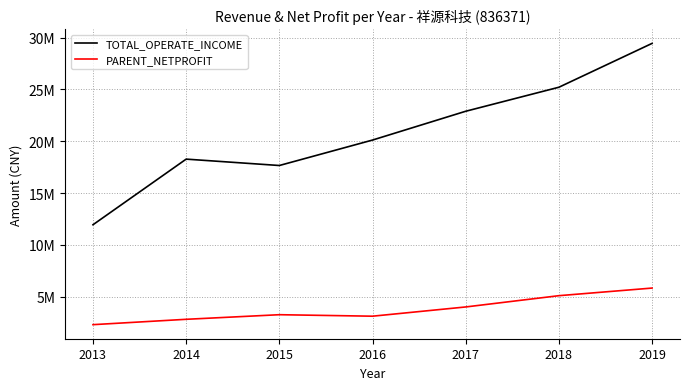

Reading right to left, transcribe all the data shown in this chart.

TOTAL_OPERATE_INCOME: 2019=29451066.5	2018=25215825.0	2017=22896691.0	2016=20115645.3	2015=17657591.6	2014=18273734.1	2013=11935782.6
PARENT_NETPROFIT: 2019=5820423.9	2018=5085204.7	2017=3996053.5	2016=3103991.4	2015=3247851.3	2014=2803527.7	2013=2286347.5